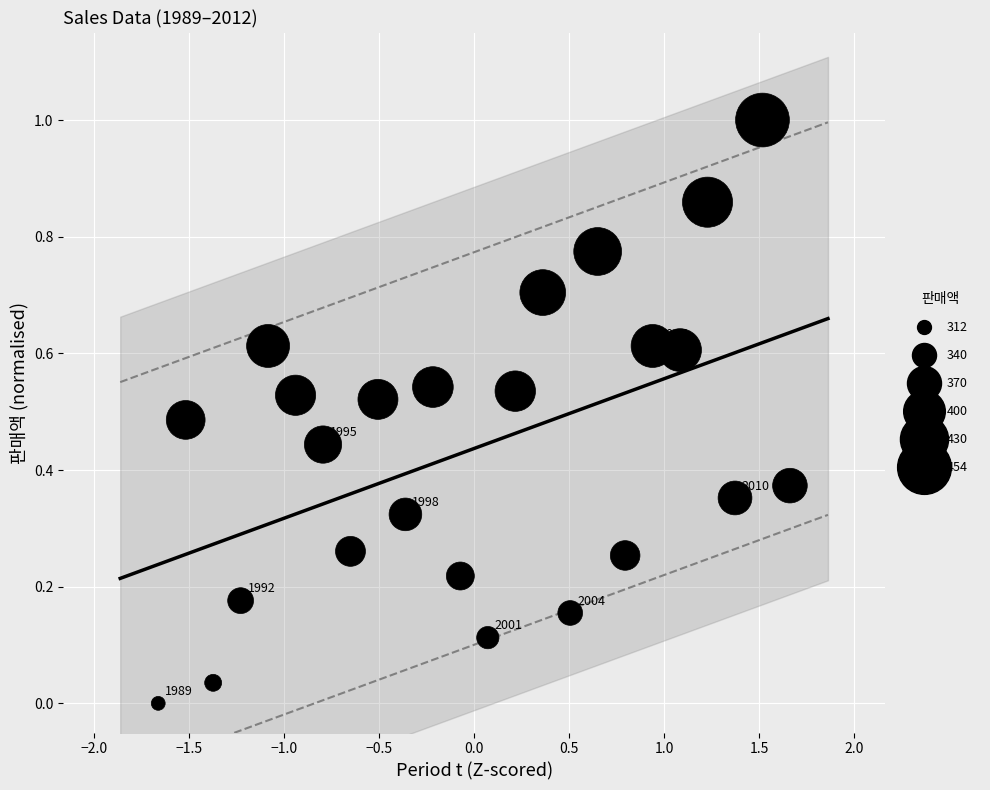

What is the range of Y values (max minus min)?

1.0